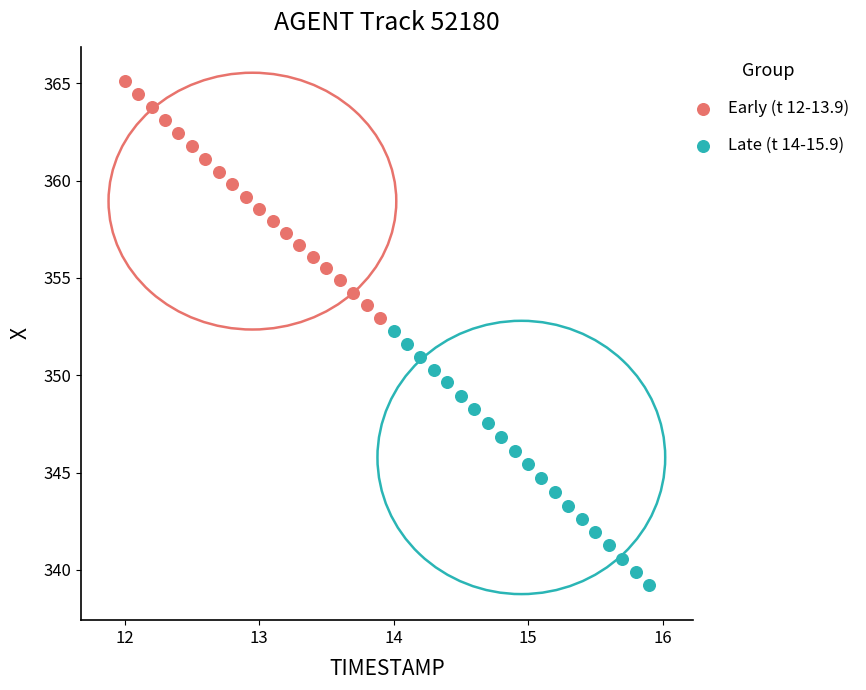

Which series has the widest spread of Y values?

Late (t 14-15.9)